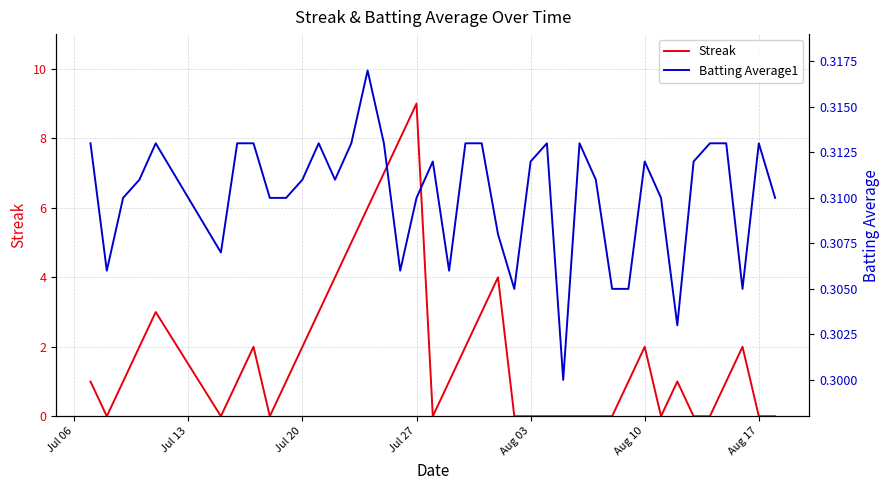

Which category has the highest value in the Streak series?

Jul 27